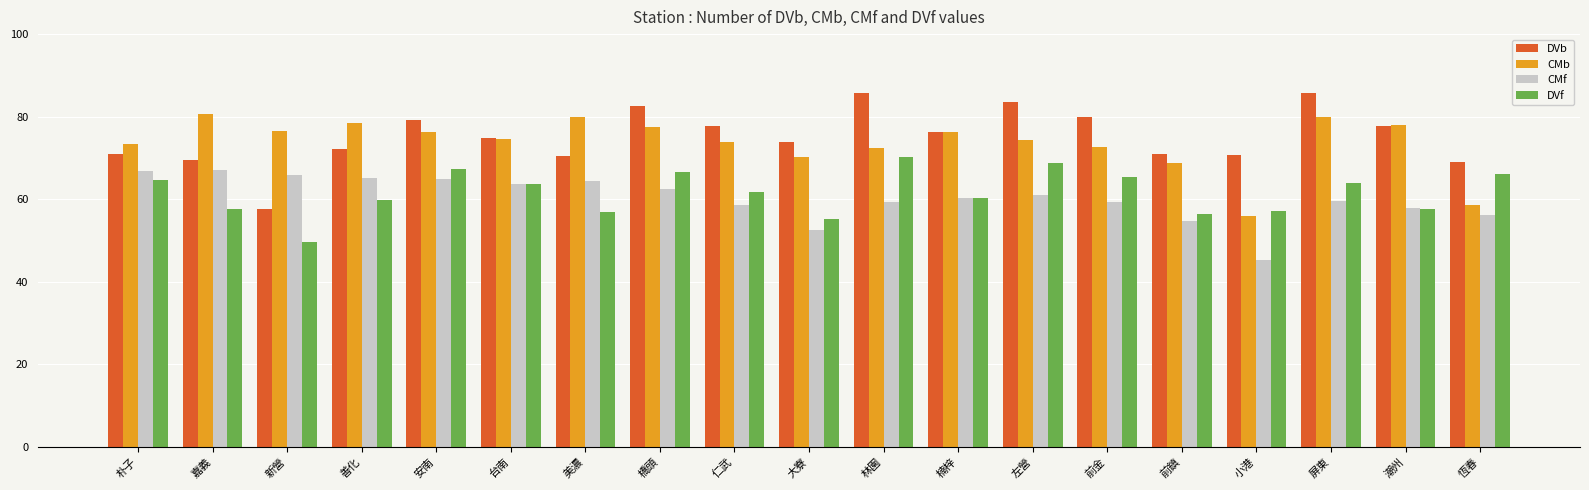

What is the approximate value of CMf at 潮州?

57.8